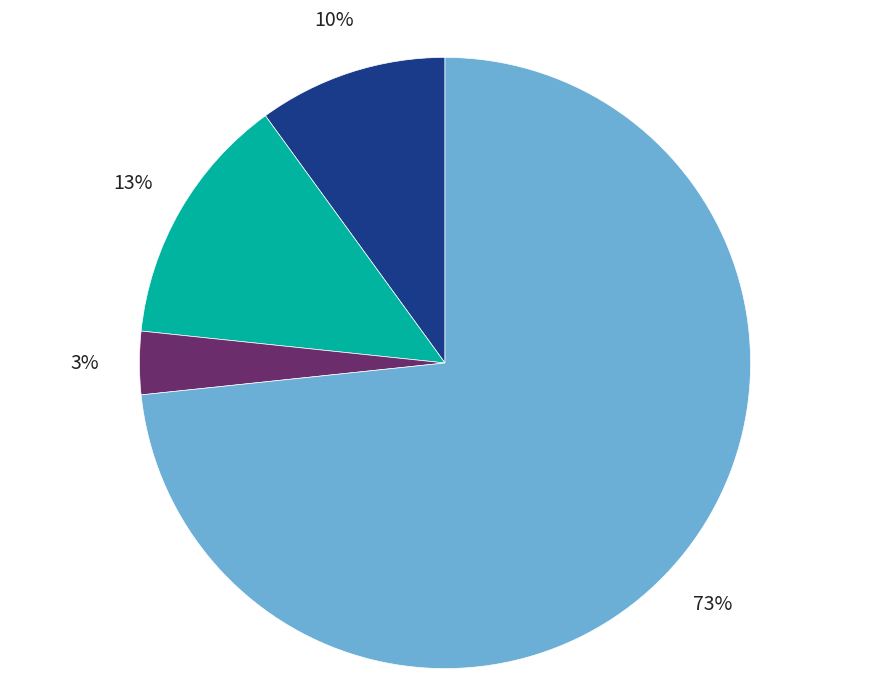

How many segments does this pie chart have?

4